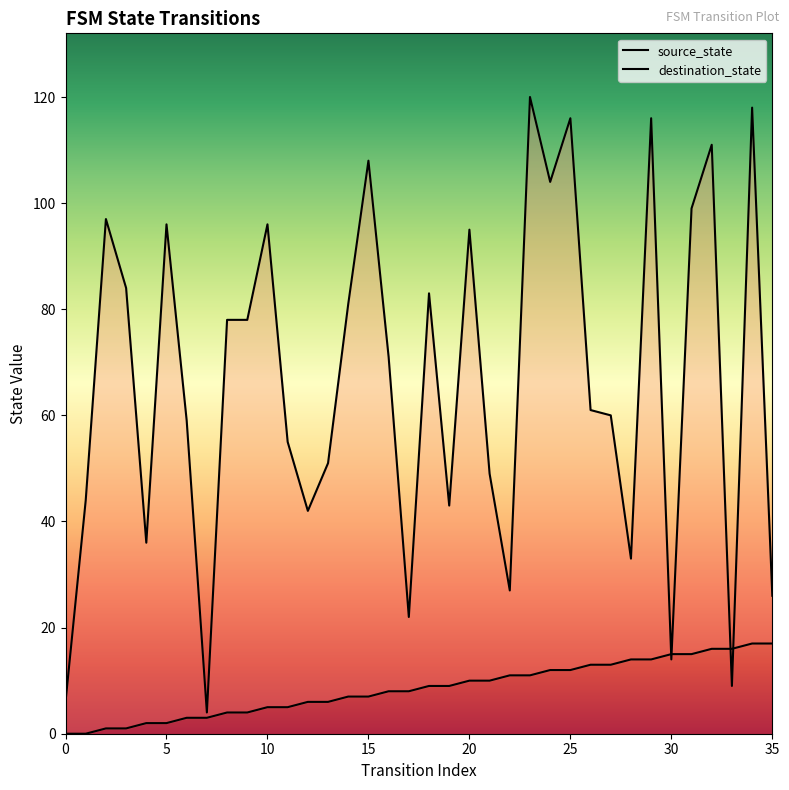

What is the label of the 1st point from the right?

35